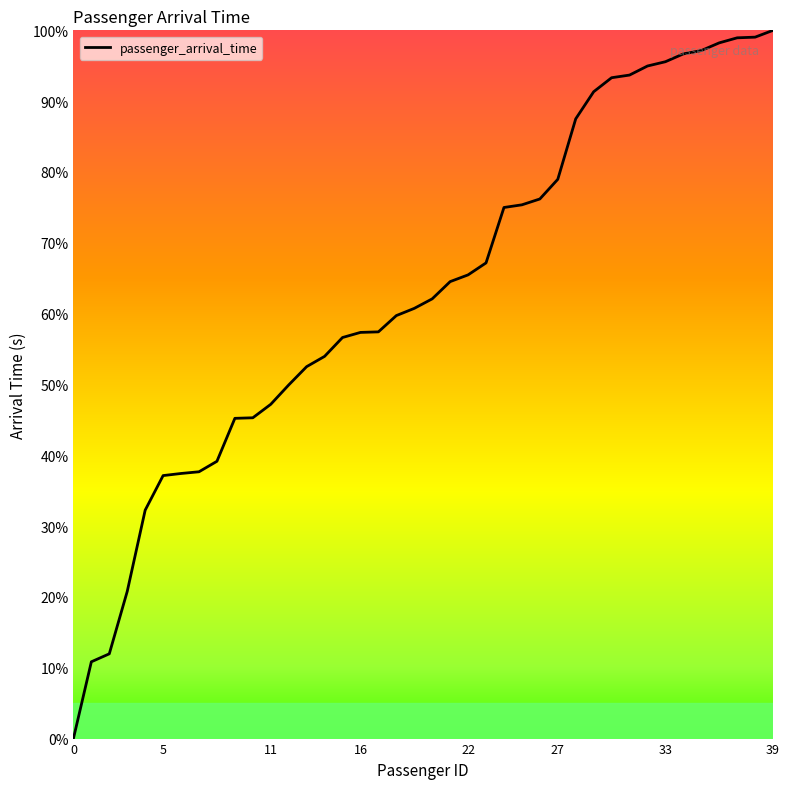

What is the greatest value displayed?

100.0